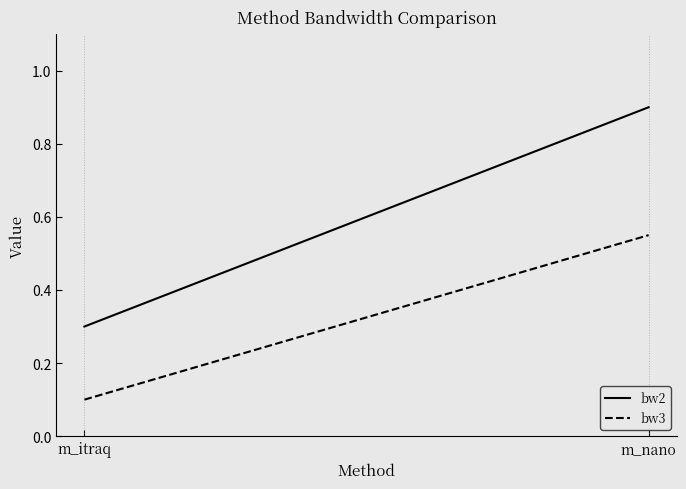

What is the maximum value shown in the chart?

0.9